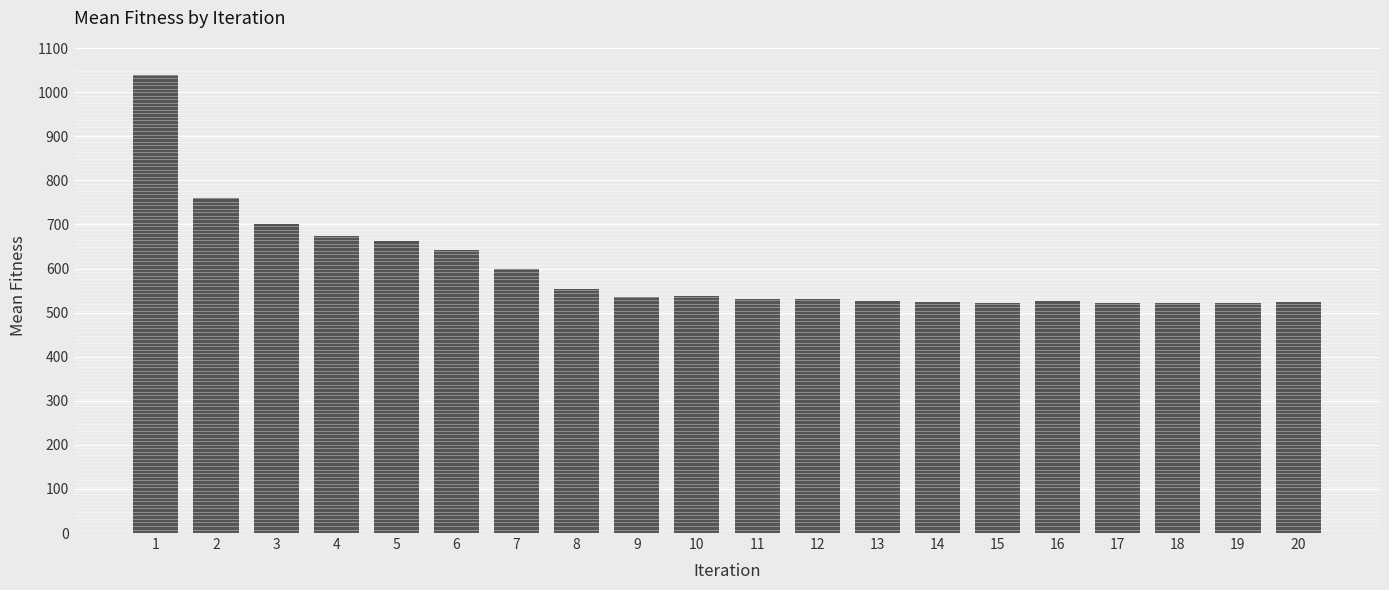

Approximately how many times larger is the value at 12 compared to 5?

0.8